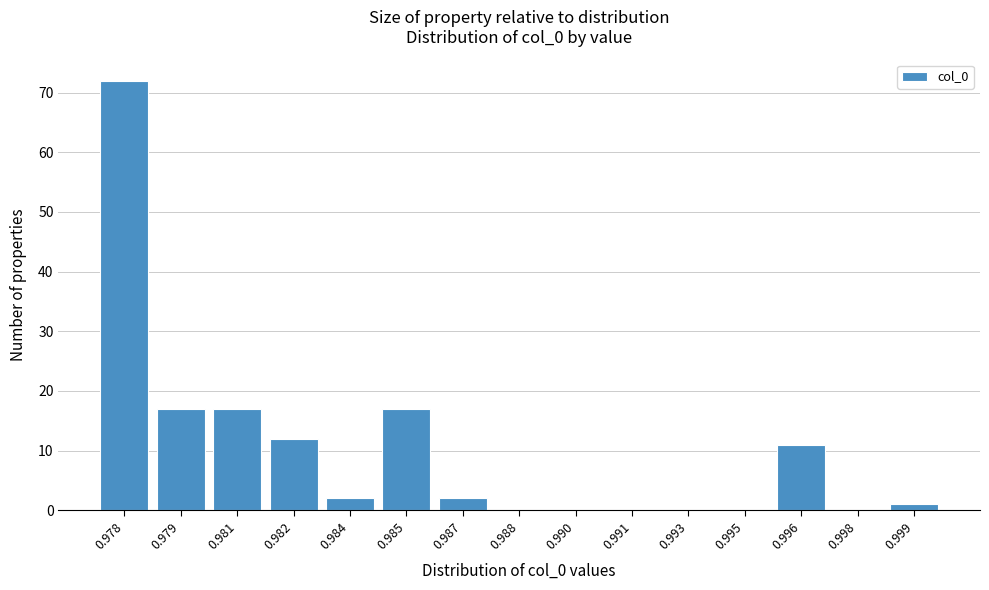

Reading right to left, transcribe all the data shown in this chart.

0.999=1	0.998=0	0.996=11	0.995=0	0.993=0	0.991=0	0.990=0	0.988=0	0.987=2	0.985=17	0.984=2	0.982=12	0.981=17	0.979=17	0.978=72